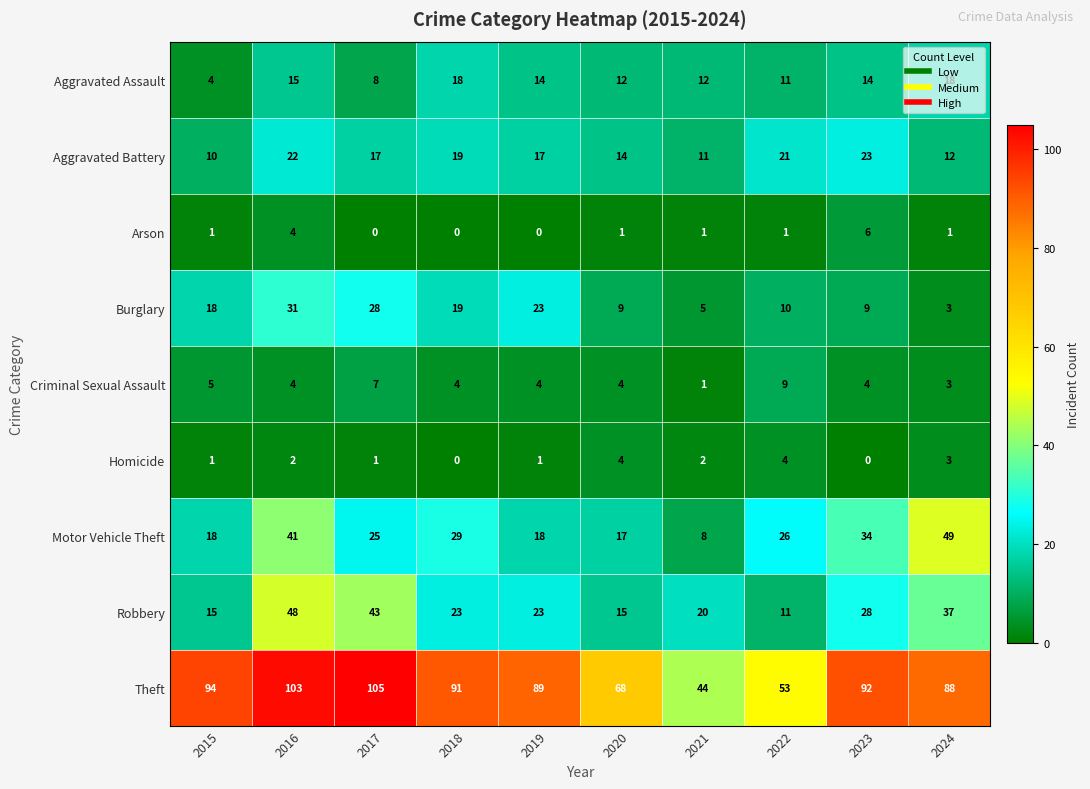

What is the spread (max minus min) of values at 2022?

52